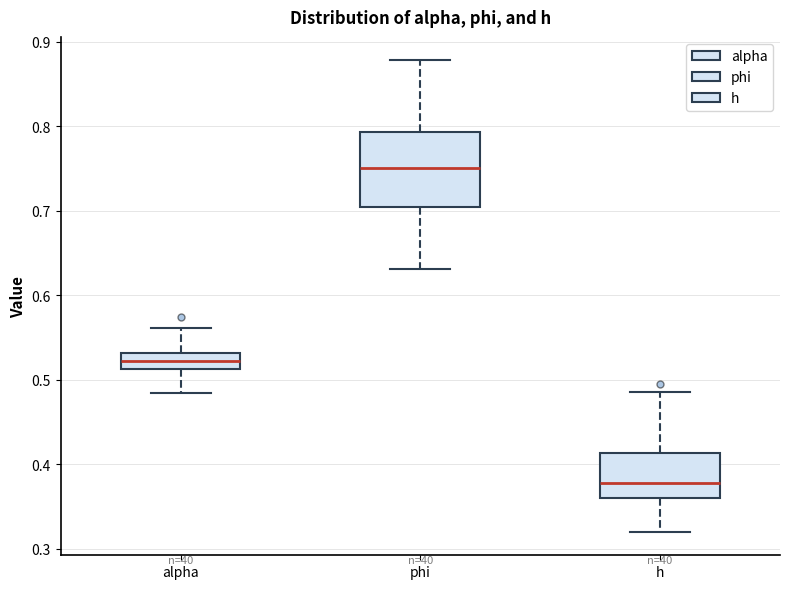

Reading left to right, read every box against the y-axis: the position of its median line, the range the box covers, and the ends of its whiskers. The values are not printed on the chart, so give them approximately, as read against the axis.

alpha: median 0.52, box 0.51 to 0.53, whiskers 0.48 to 0.56
phi: median 0.75, box 0.71 to 0.79, whiskers 0.63 to 0.88
h: median 0.38, box 0.36 to 0.41, whiskers 0.32 to 0.49